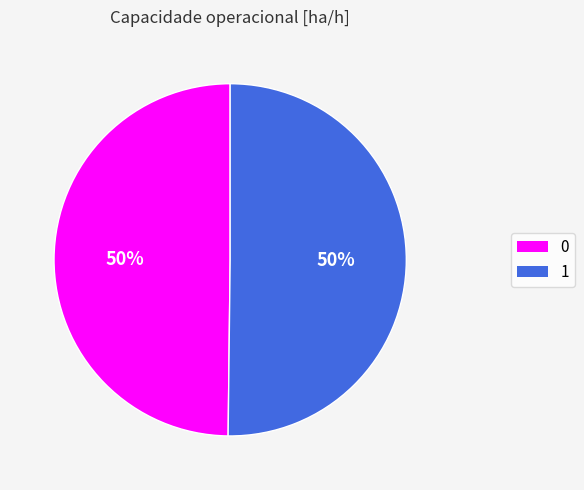

True or false: 1 accounts for 56% of the total.

False